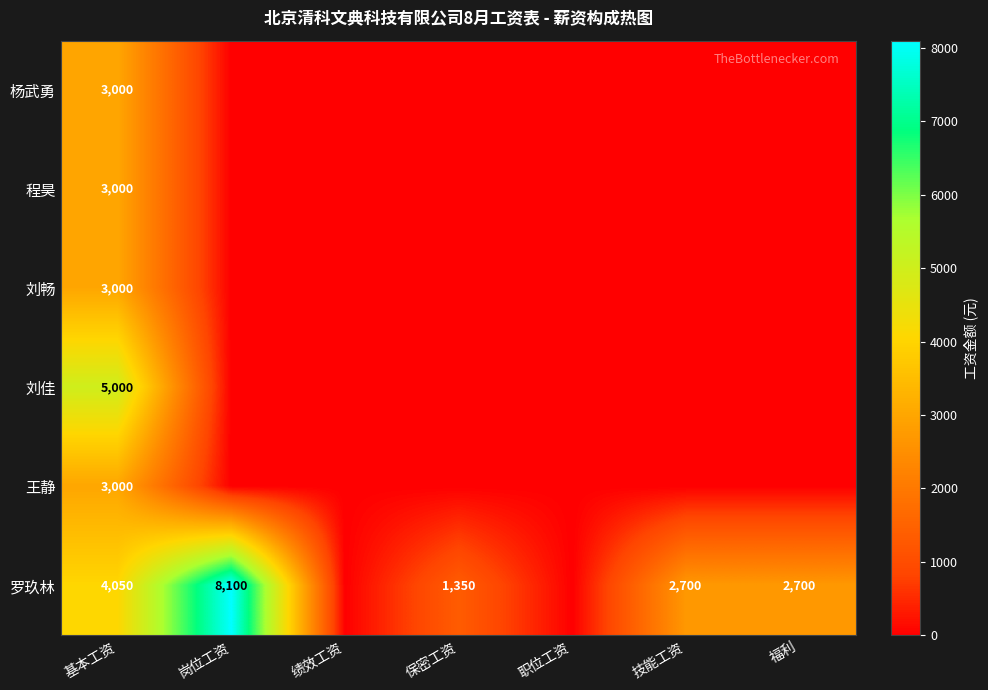

True or false: 刘畅 has a value of 4958 at 基本工资.

False